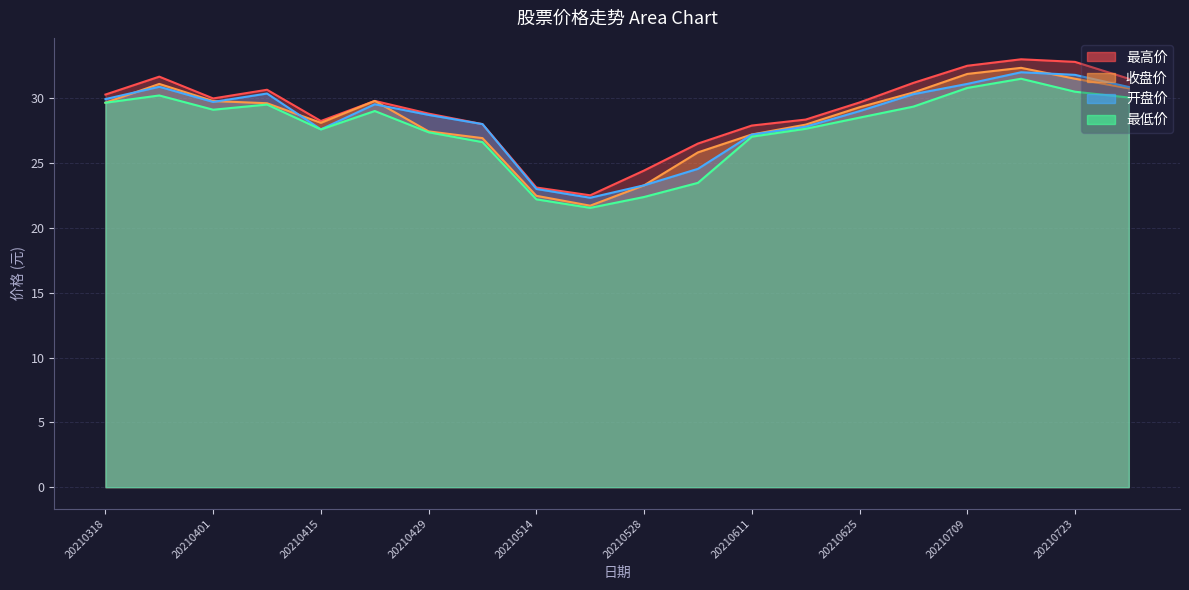

Reading left to right, what are all the values shown in this chart?

最高价: 20210318=30.3	20210325=31.7	20210401=30.0	20210408=30.6	20210415=28.2	20210422=29.8	20210429=28.8	20210507=28.0	20210514=23.1	20210521=22.5	20210528=24.4	20210604=26.5	20210611=27.9	20210618=28.4	20210625=29.7	20210702=31.2	20210709=32.5	20210716=33.0	20210723=32.8	20210730=31.5
收盘价: 20210318=29.6	20210325=31.1	20210401=29.8	20210408=29.6	20210415=28.1	20210422=29.8	20210429=27.4	20210507=26.9	20210514=22.5	20210521=21.7	20210528=23.3	20210604=25.8	20210611=27.2	20210618=28.0	20210625=29.3	20210702=30.4	20210709=31.9	20210716=32.3	20210723=31.5	20210730=30.8
开盘价: 20210318=29.9	20210325=30.9	20210401=29.7	20210408=30.4	20210415=27.6	20210422=29.5	20210429=28.7	20210507=28.0	20210514=23.0	20210521=22.3	20210528=23.3	20210604=24.6	20210611=27.2	20210618=27.8	20210625=29.0	20210702=30.3	20210709=31.1	20210716=32.0	20210723=31.8	20210730=30.9
最低价: 20210318=29.6	20210325=30.2	20210401=29.1	20210408=29.5	20210415=27.6	20210422=29.0	20210429=27.4	20210507=26.6	20210514=22.2	20210521=21.5	20210528=22.4	20210604=23.5	20210611=27.0	20210618=27.6	20210625=28.5	20210702=29.4	20210709=30.8	20210716=31.5	20210723=30.5	20210730=30.1